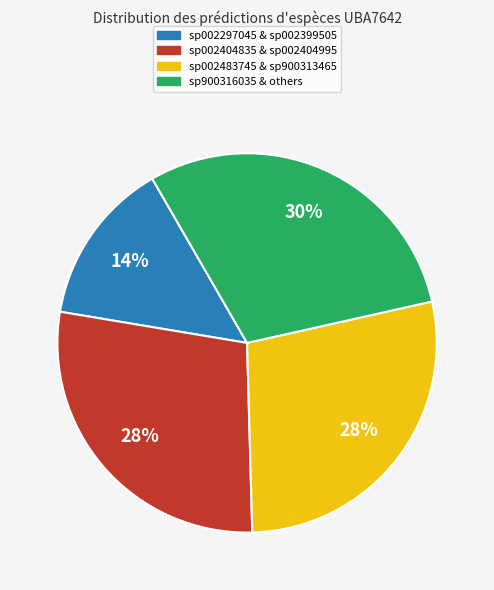

True or false: sp900316035 & others accounts for 20% of the total.

False